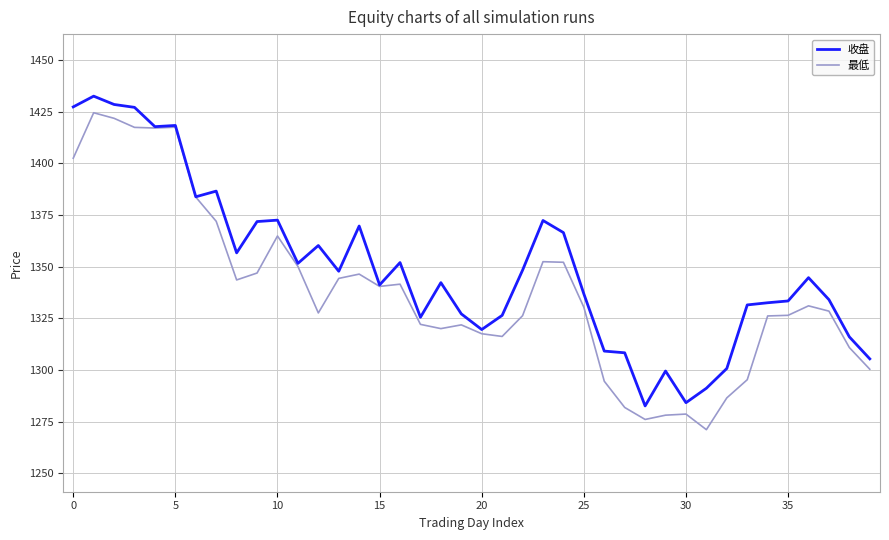

Which series has the largest total across all categories?

收盘